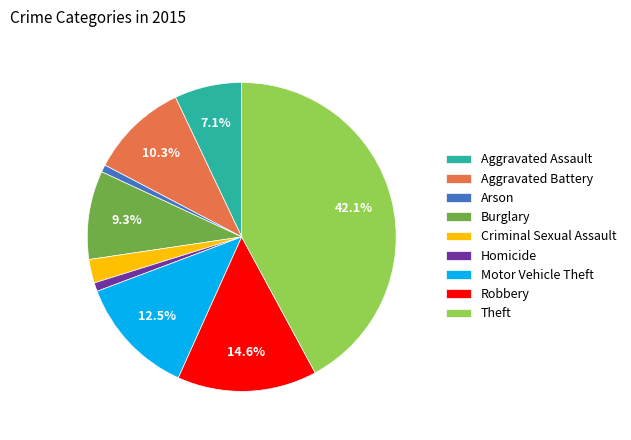

Which category has the biggest portion of the pie?

Theft